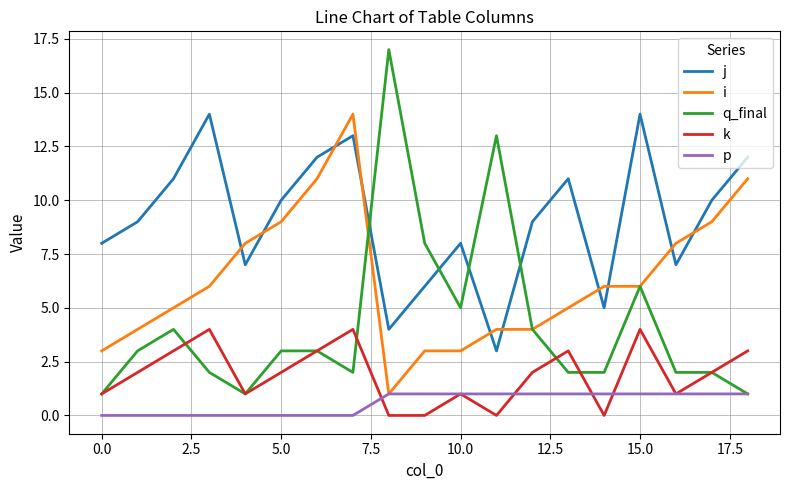

Is this an area chart (filled region under the line)?

No